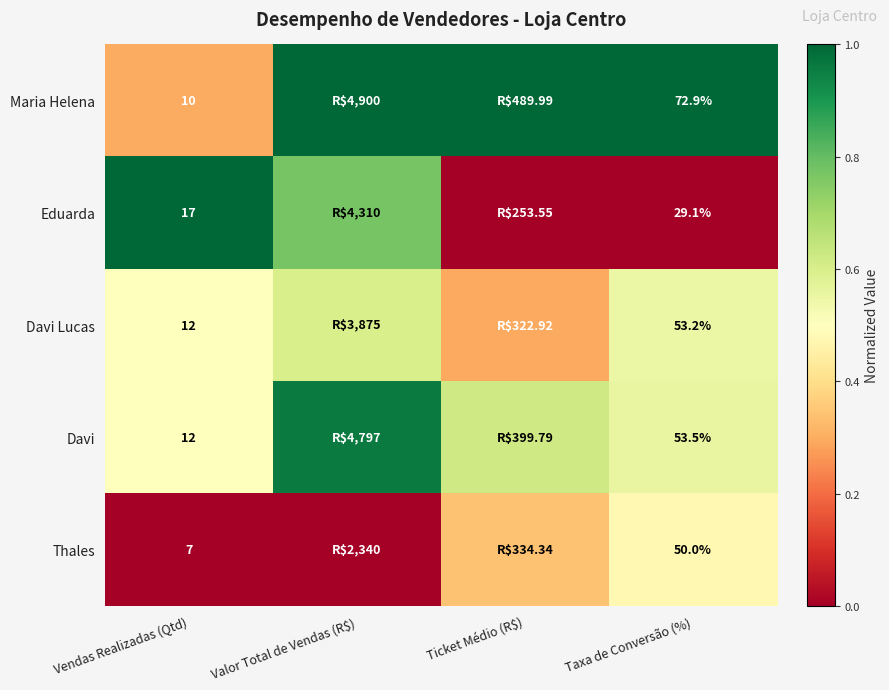

Is the value of Davi Lucas at Vendas Realizadas (Qtd) greater than the value of Maria Helena at Taxa de Conversão (%)?

No